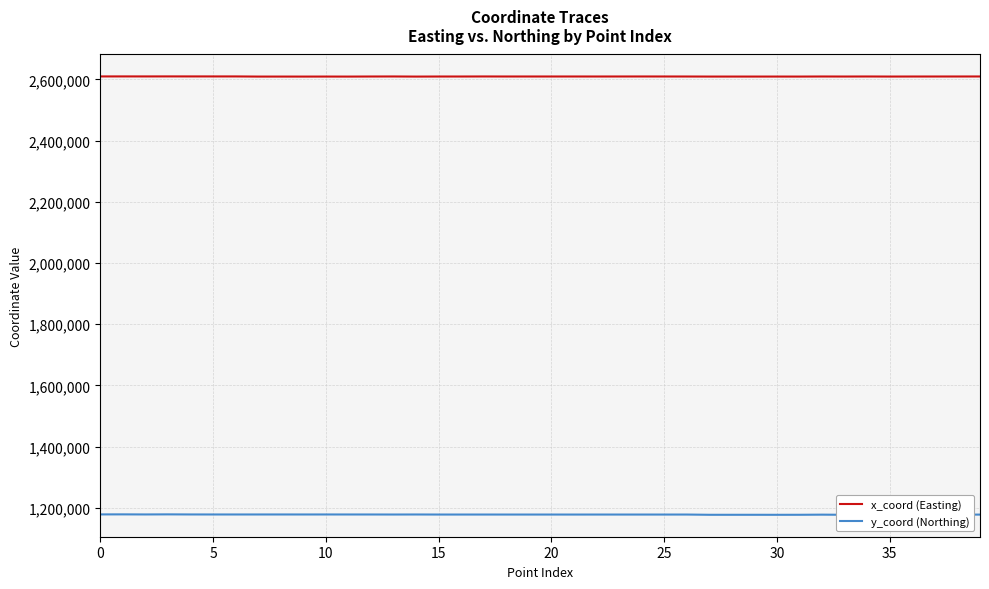

Which series has the largest total across all categories?

x_coord (Easting)